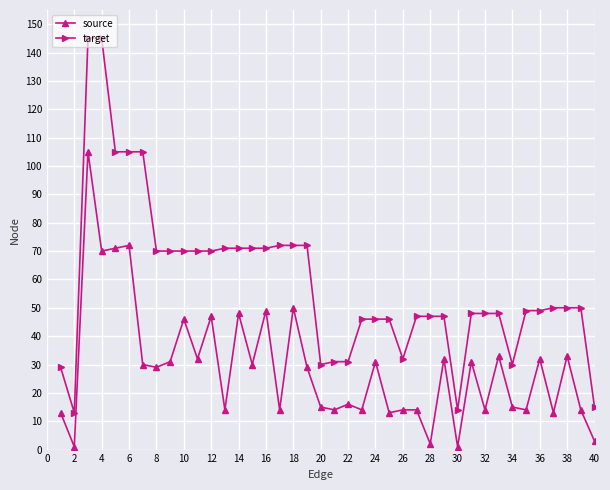

What is the average value of the source series?

29